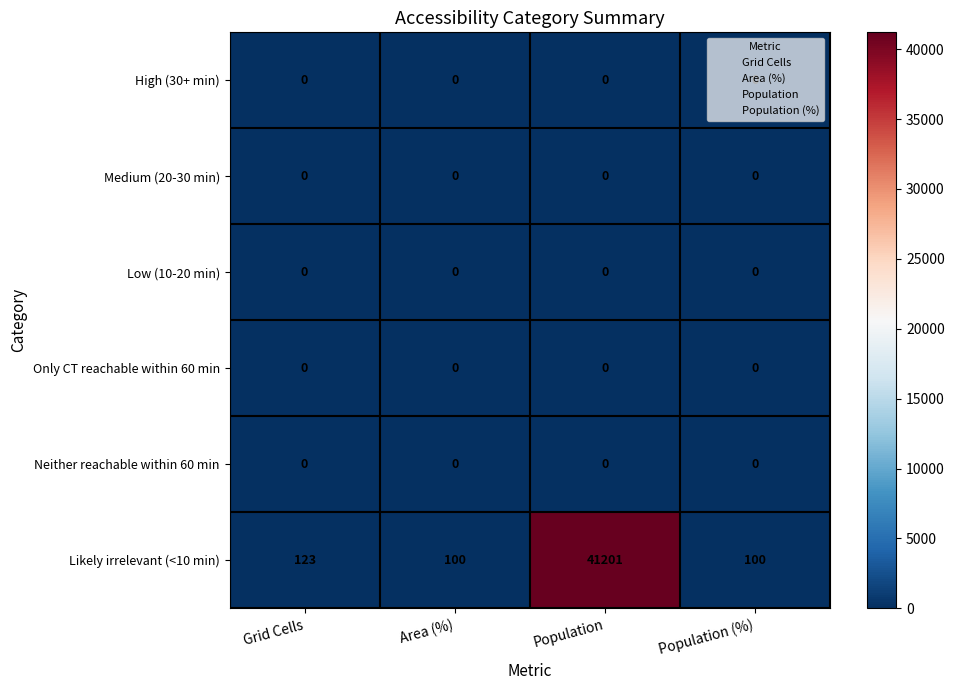

Which series changed the most between Grid Cells and Population (%)?

Likely irrelevant (<10 min)